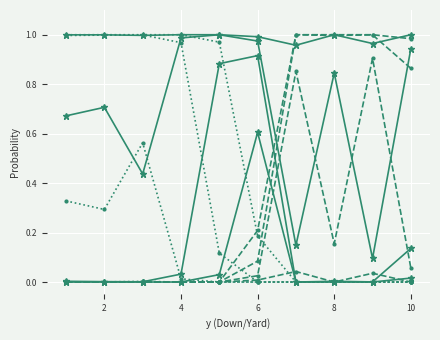

How many lines are shown in the chart?

12